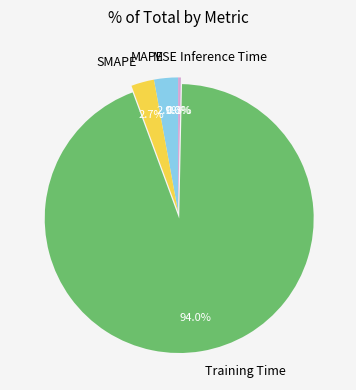

Does any single category account for the majority?

Yes